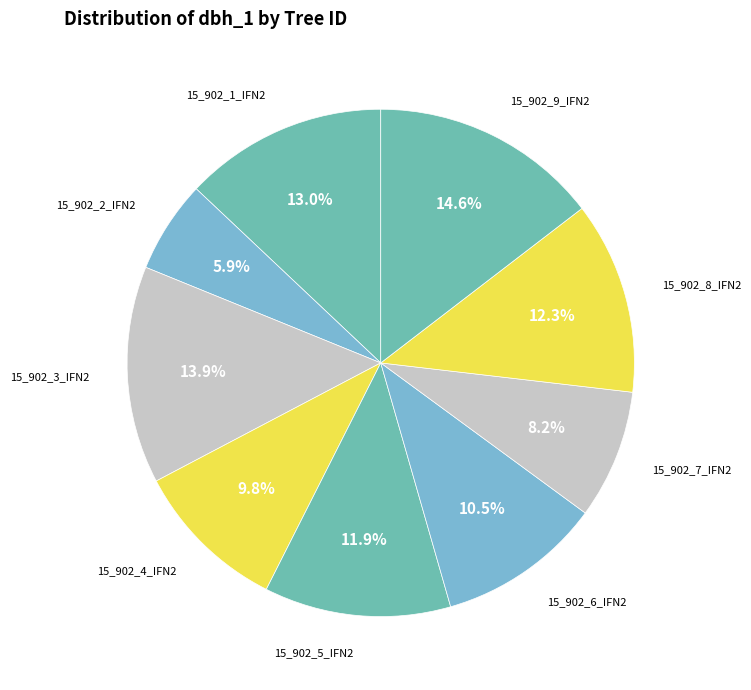

The 15_902_9_IFN2 slice represents 20% of the pie. True or false?

False